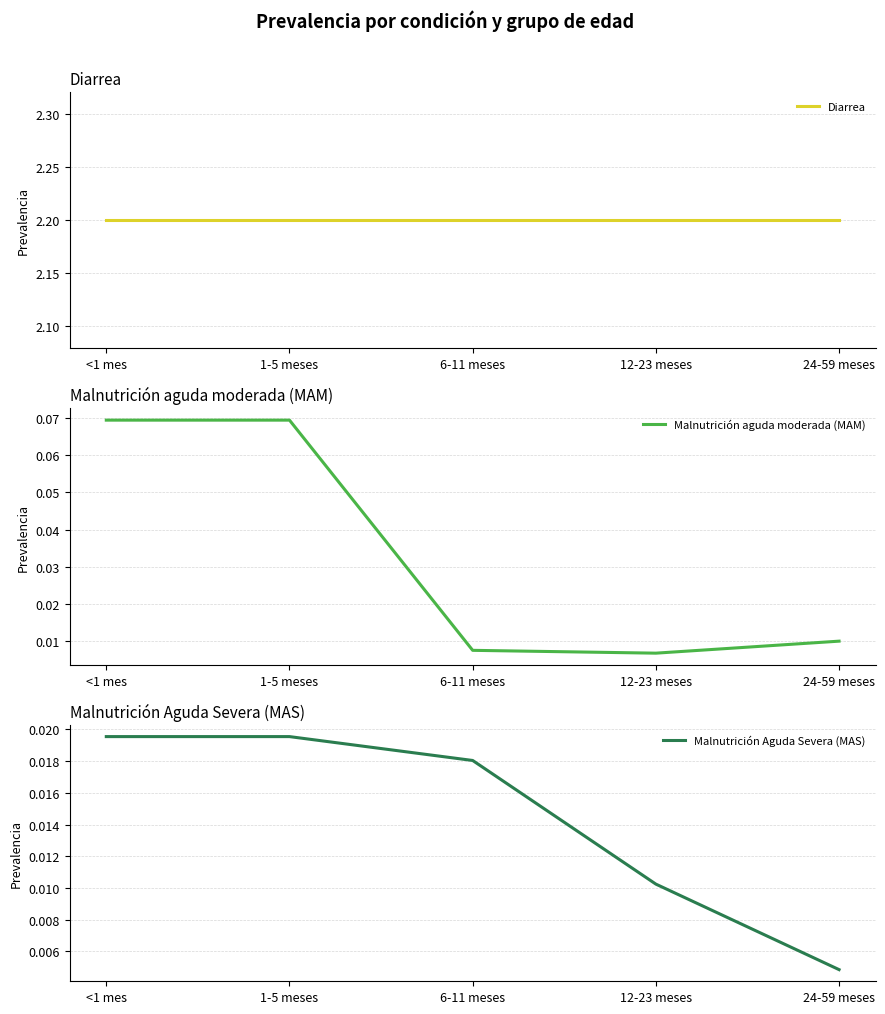

Reading left to right, transcribe all the data shown in this chart.

Diarrea: 2.2	2.2	2.2	2.2	2.2
Malnutrición aguda moderada (MAM): 0.1	0.1	0.0	0.0	0.0
Malnutrición Aguda Severa (MAS): 0.0	0.0	0.0	0.0	0.0